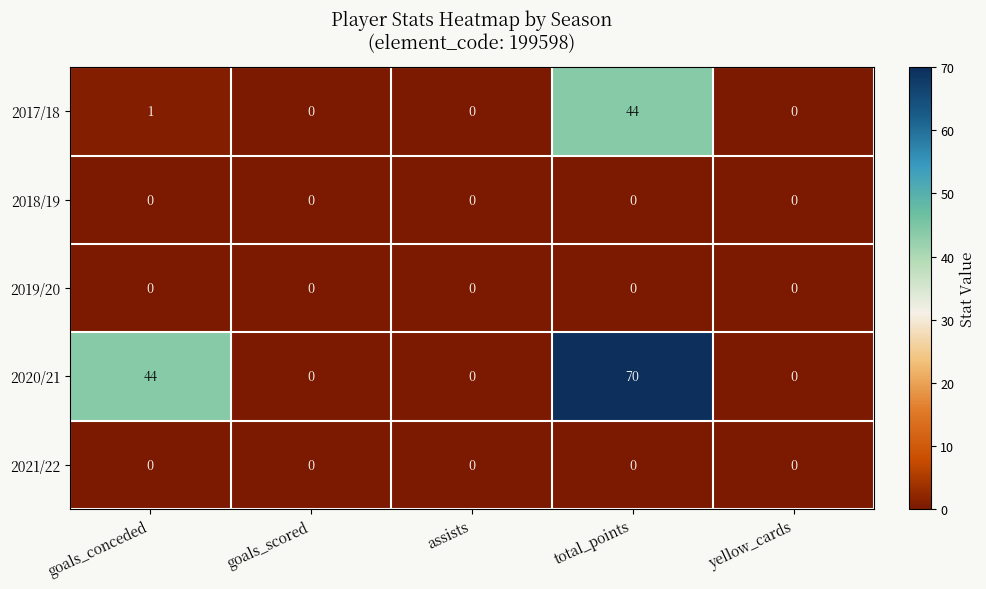

Which label corresponds to the largest value in the chart?

total_points